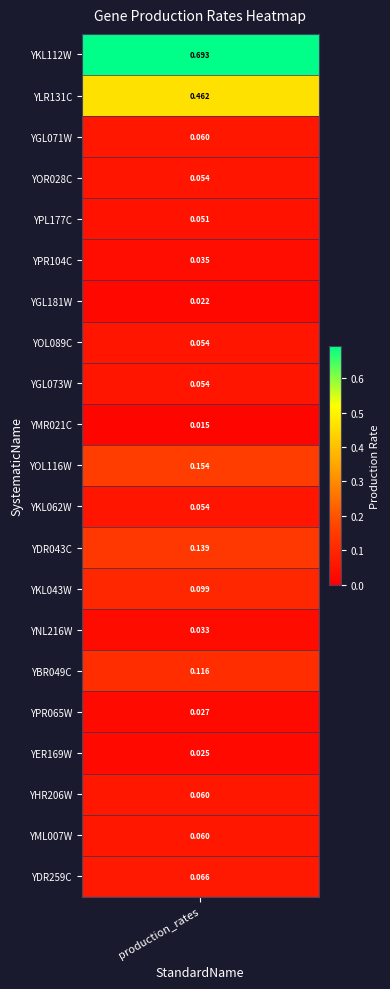

Is it true that the value at CUP9 is 0.1?

False